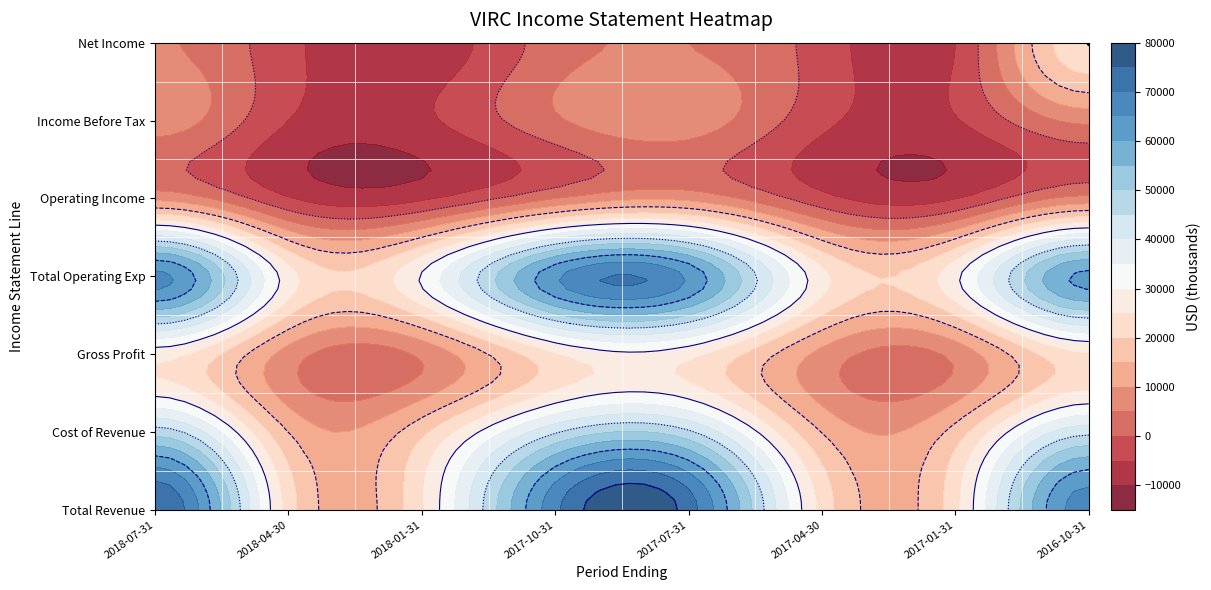

What is the minimum value for Operating Income?

-5900